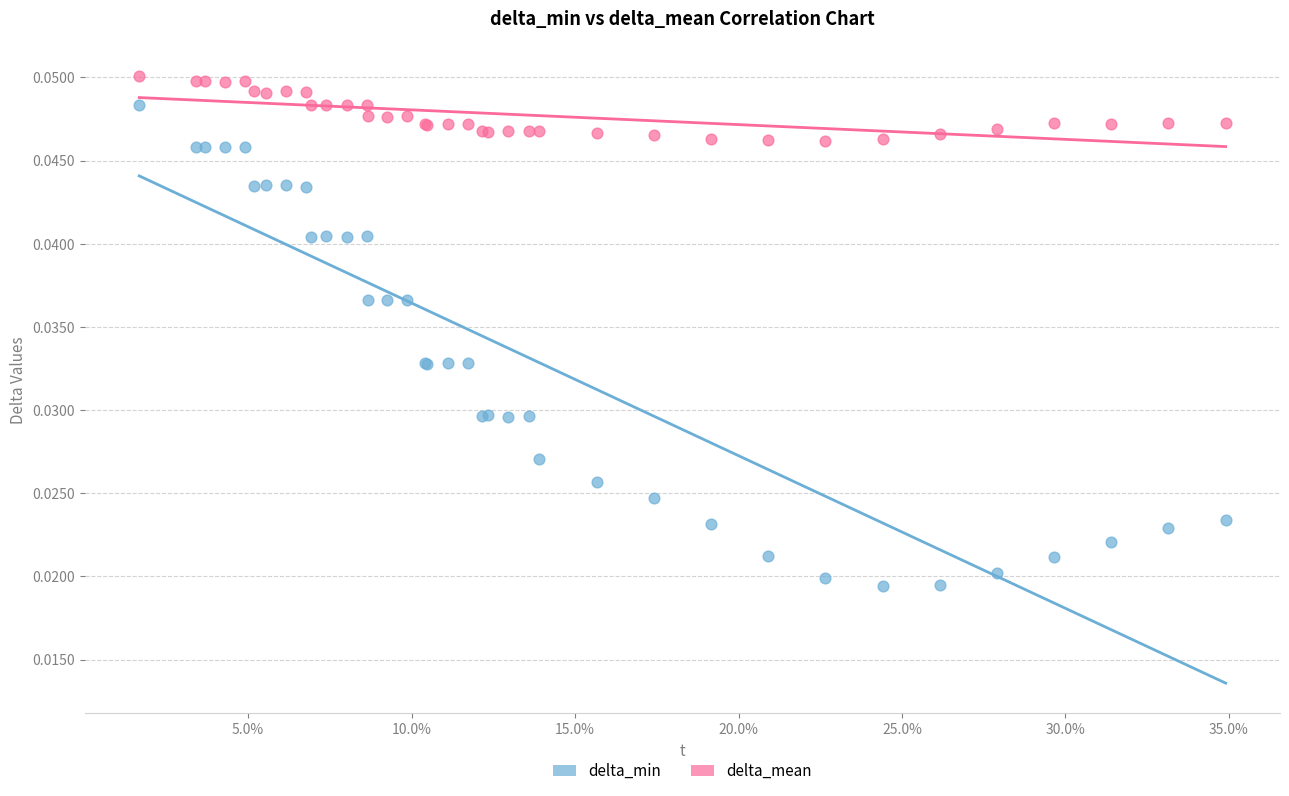

Which series has the widest spread of Y values?

delta_min